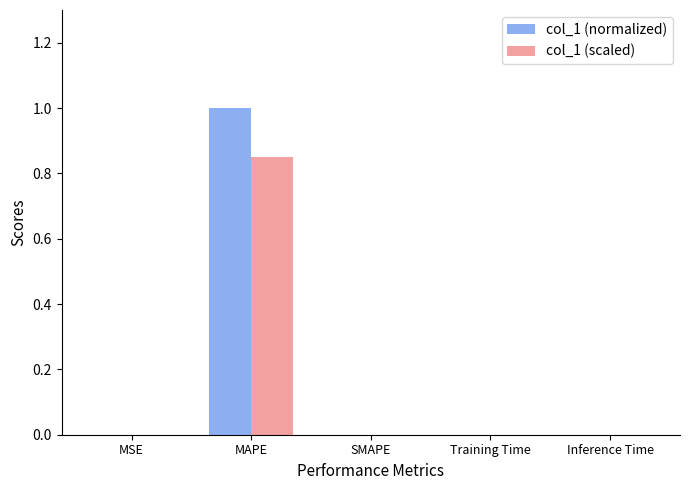

At which category is the sum across all series the highest?

MAPE